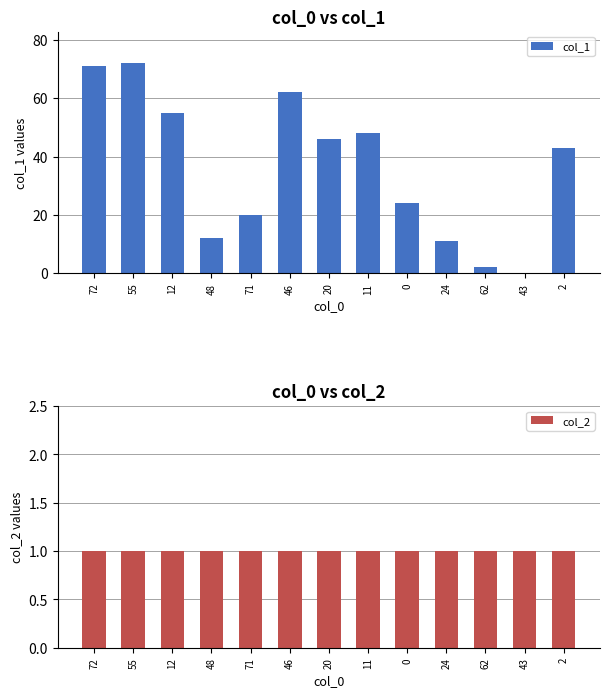

Which series has the largest total across all categories?

col_1